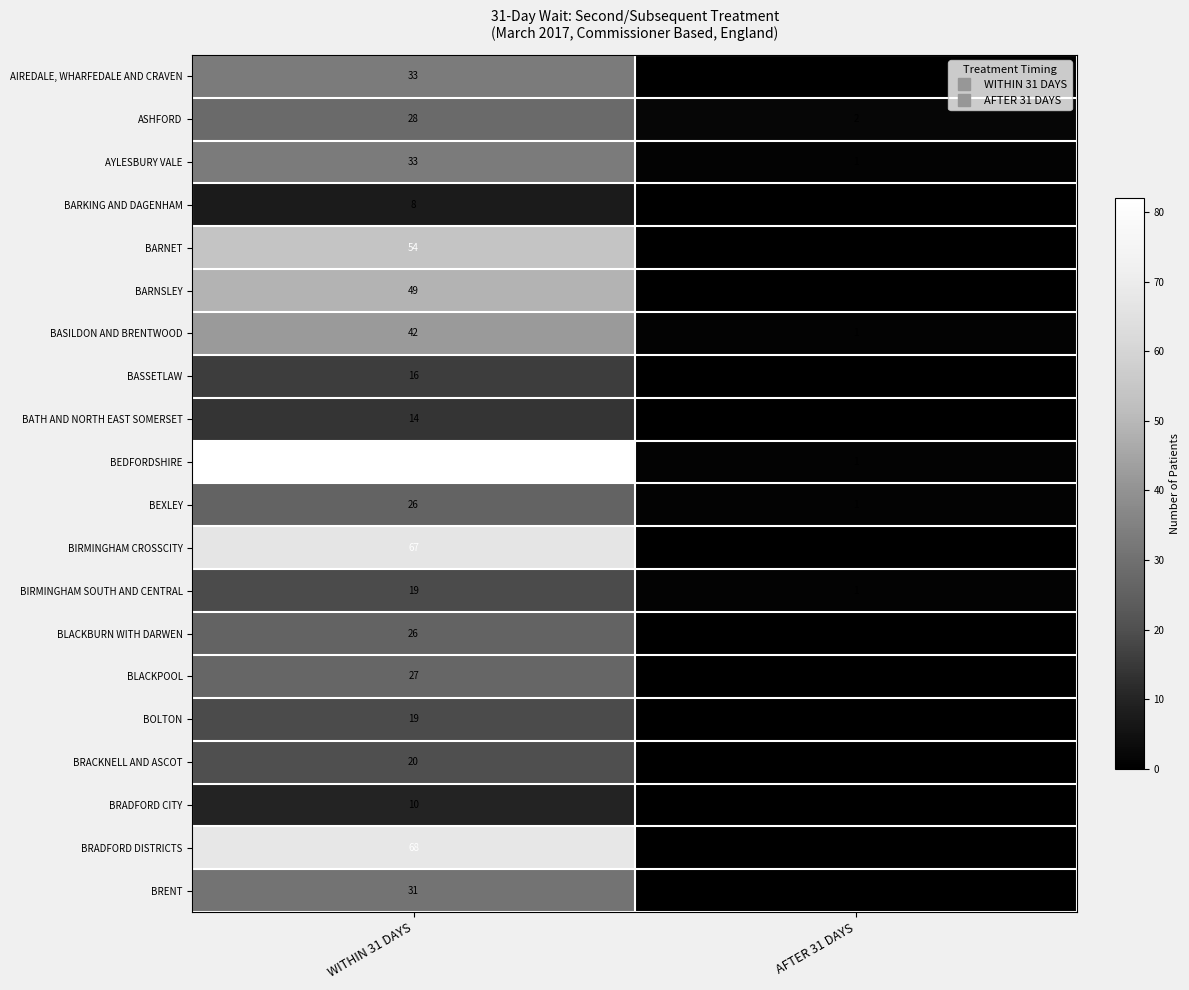

How many data points in BRADFORD CITY are less than 10?

1